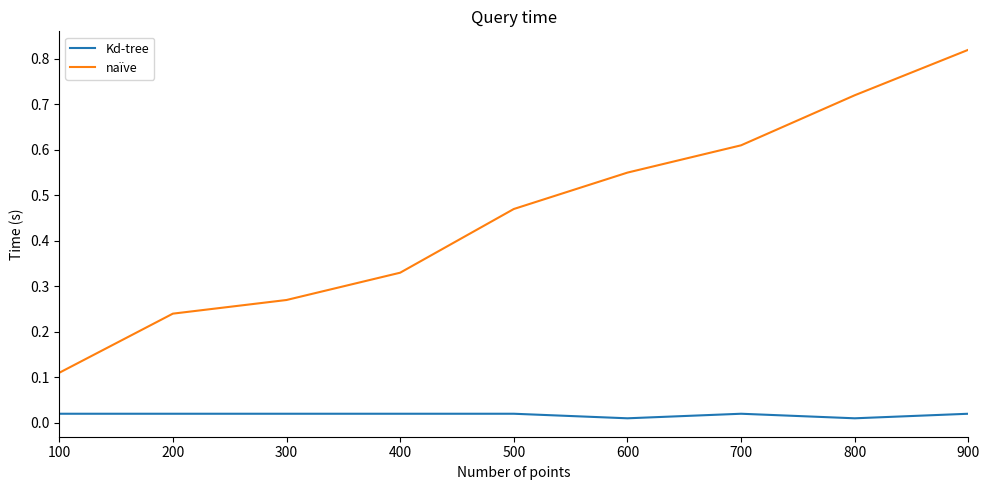

Rank the series at 400 from lowest to highest value.

Kd-tree, naïve